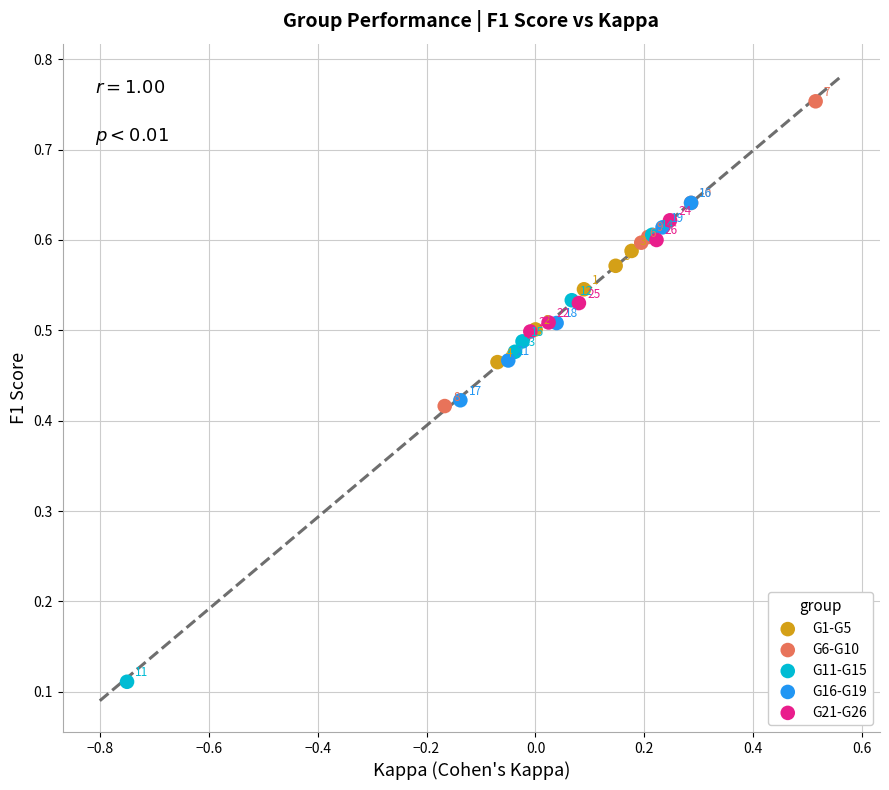

Which series reaches the maximum Y coordinate?

G6-G10